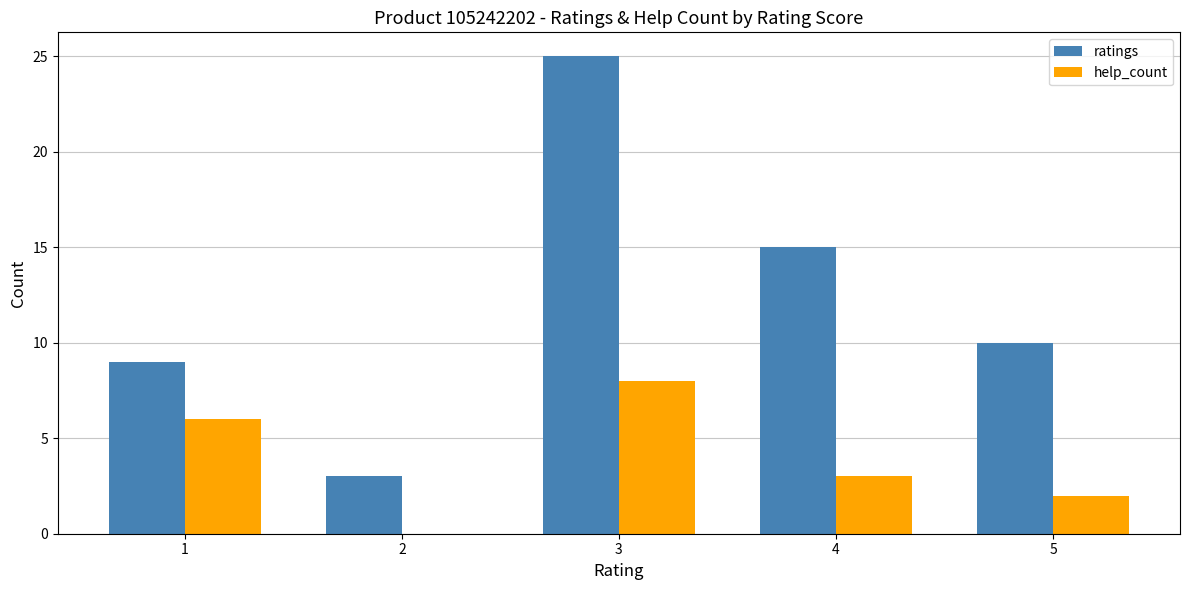

Reading left to right, transcribe all the data shown in this chart.

ratings: 1=9	2=3	3=25	4=15	5=10
help_count: 1=6	2=0	3=8	4=3	5=2